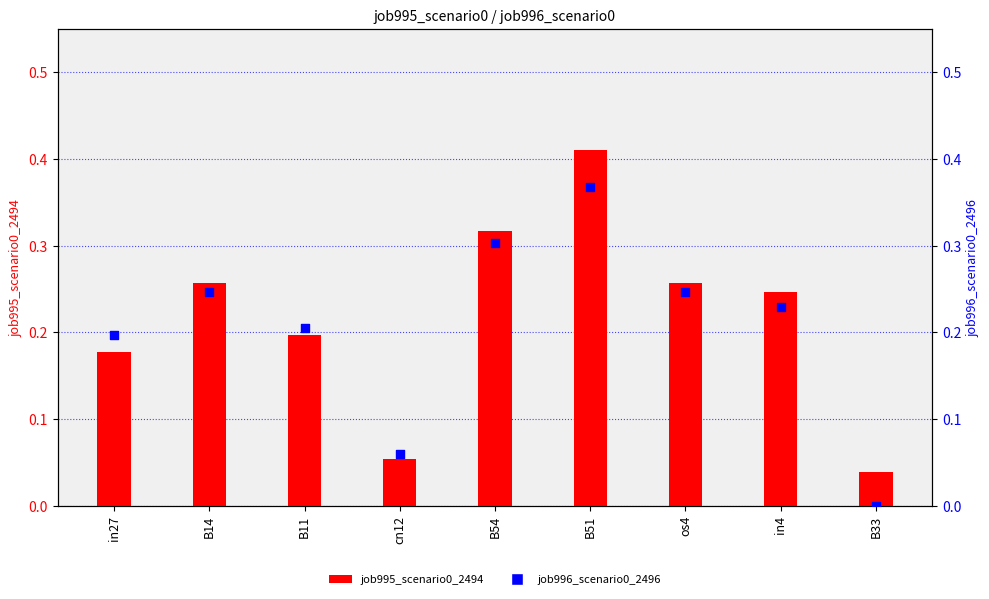

Which series has the largest total across all categories?

job995_scenario0_2494